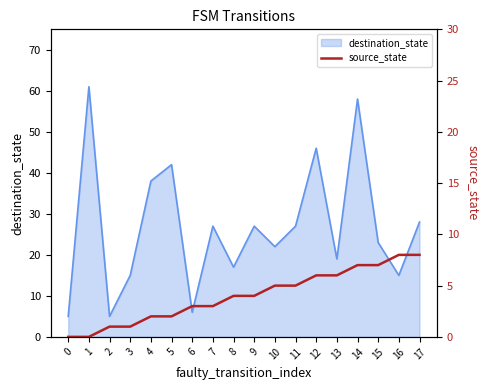

How many categories are shown in the chart?

18